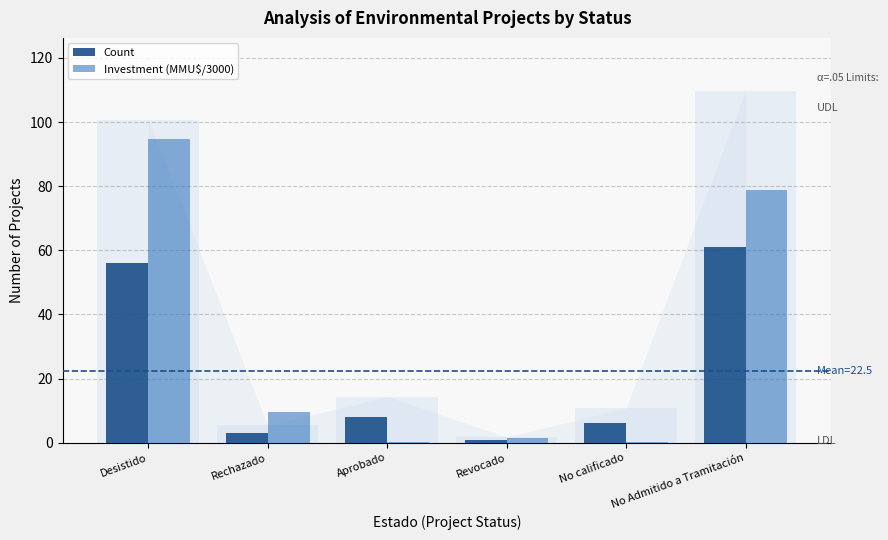

What is the label of the 6th bar from the left?

No Admitido a Tramitación